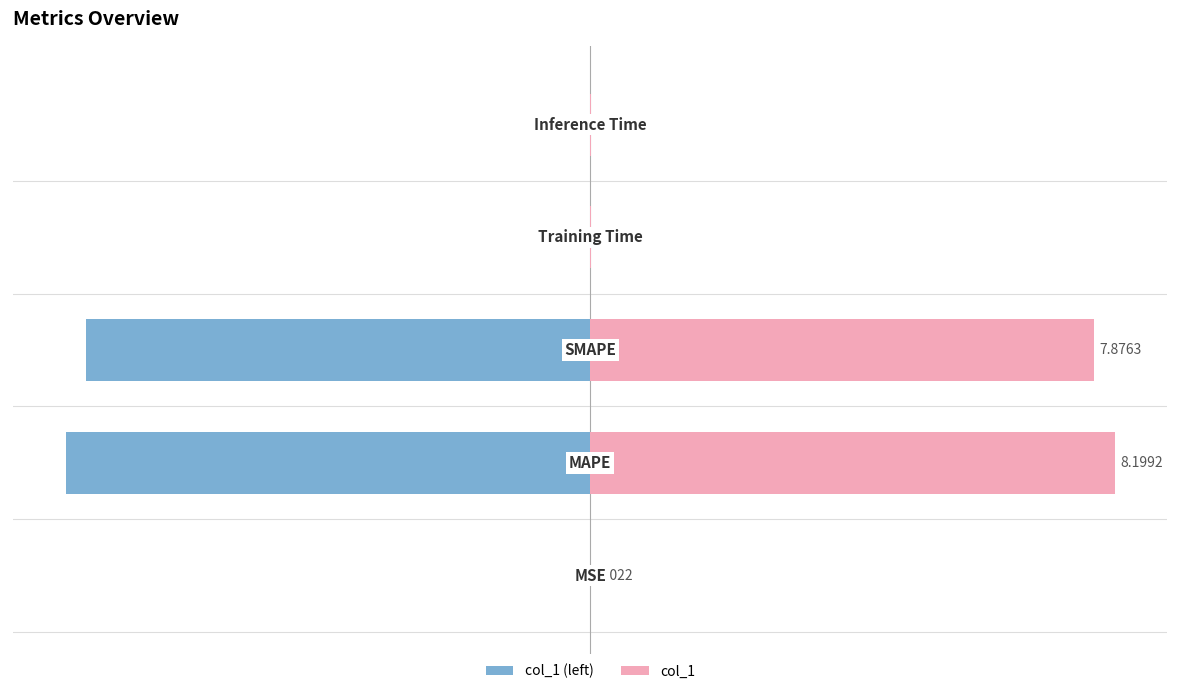

Is the value of col_1 (left) at 3 greater than the value of col_1 at 2?

No